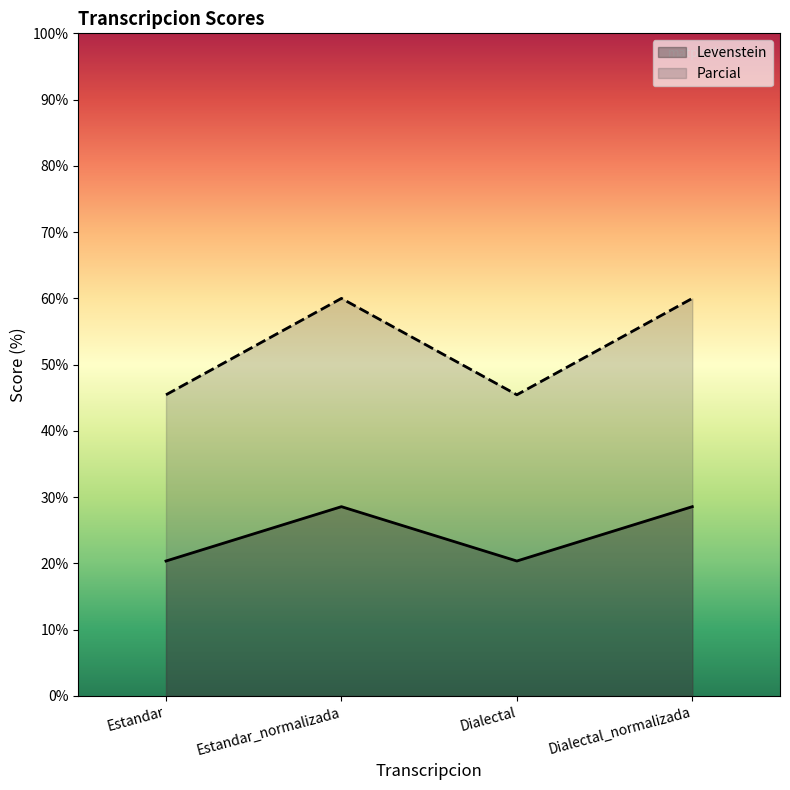

At which category does the chart reach its peak across all series?

Estandar_normalizada